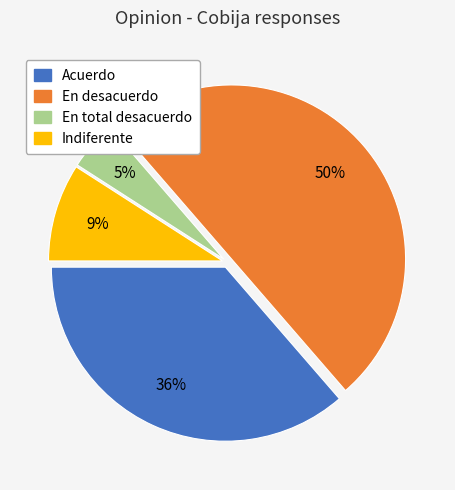

To the nearest percent, what is the average slice percentage?

25%